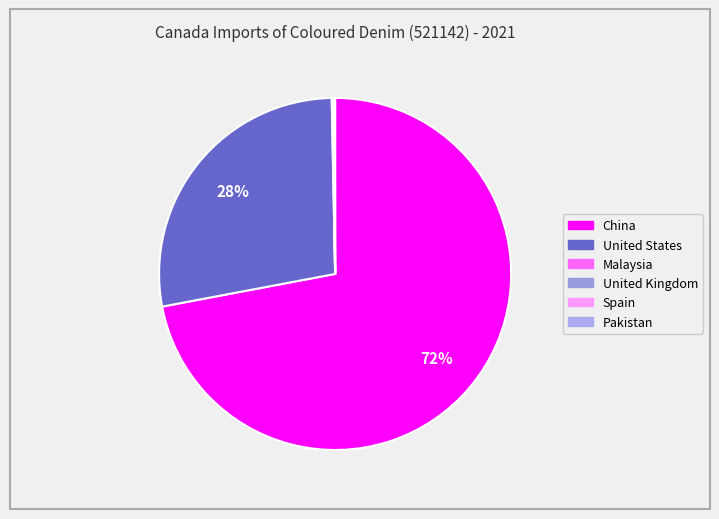

Does China represent more than half of the total?

Yes